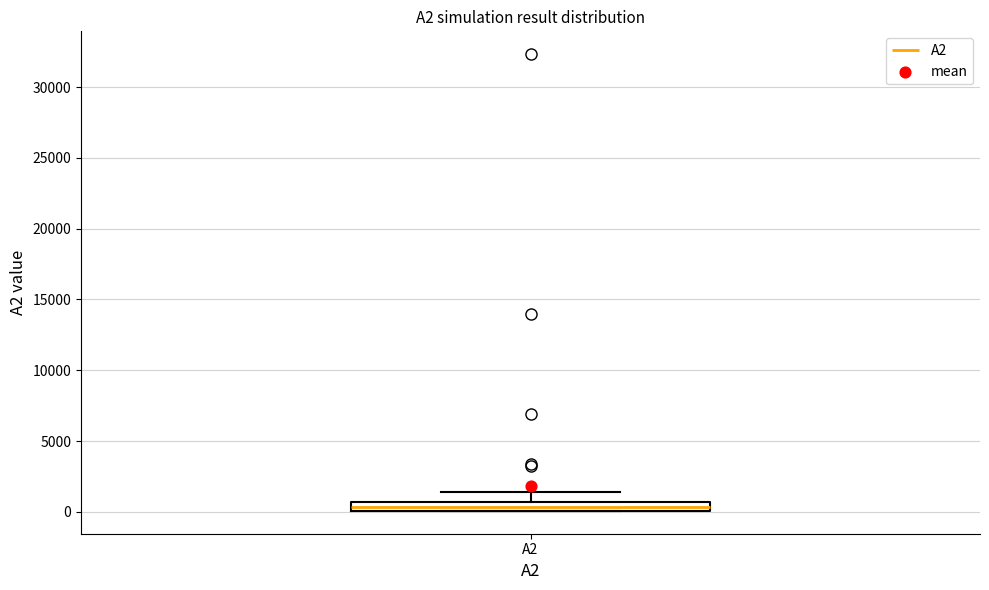

Where is the upper edge of the box for A2 on the y-axis? The values are not printed on the chart, so give them approximately, as read against the axis.

500